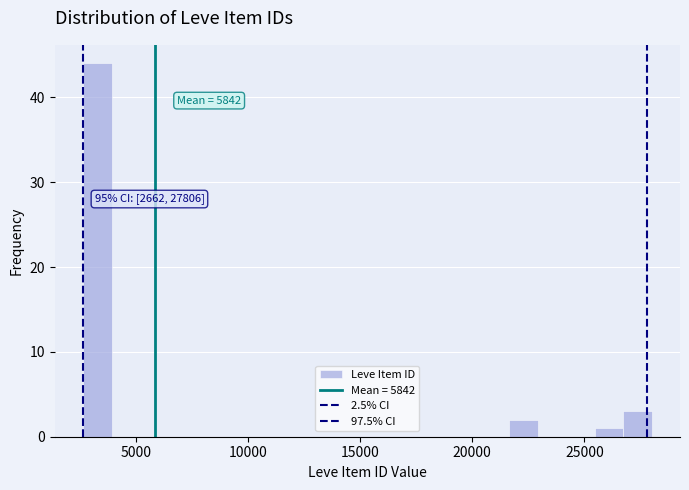

Read against the x-axis, roughly where is the centre of the tallest bar?

3500